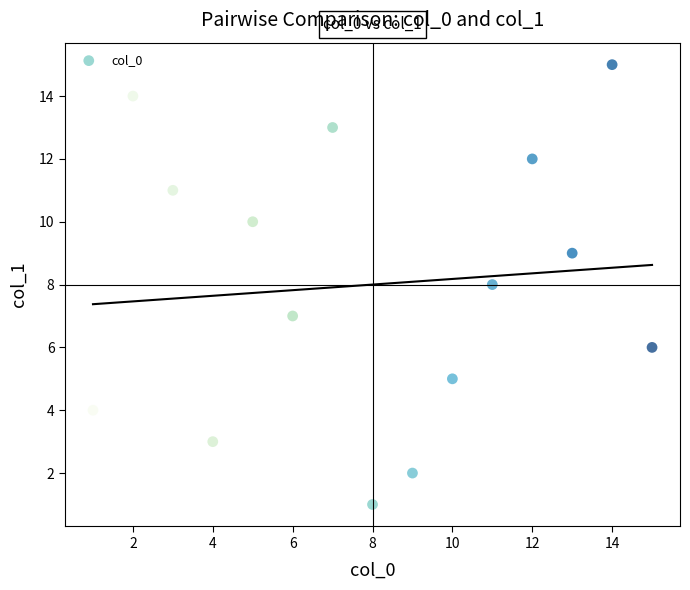

What is the range of X values (max minus min)?

14